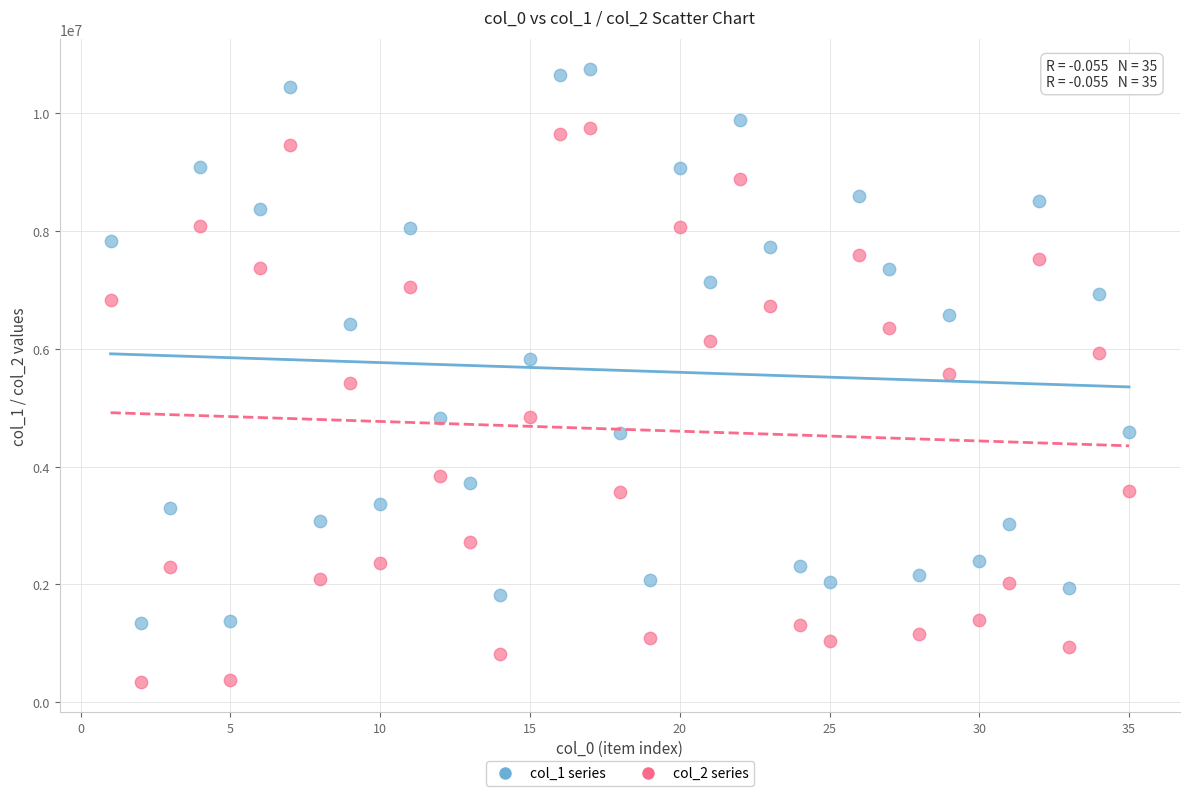

Which series reaches the minimum Y coordinate?

col_2 series